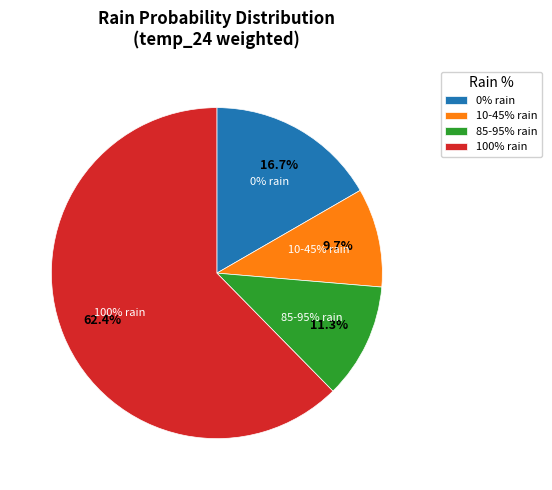

Is 45 the majority of the pie?

No